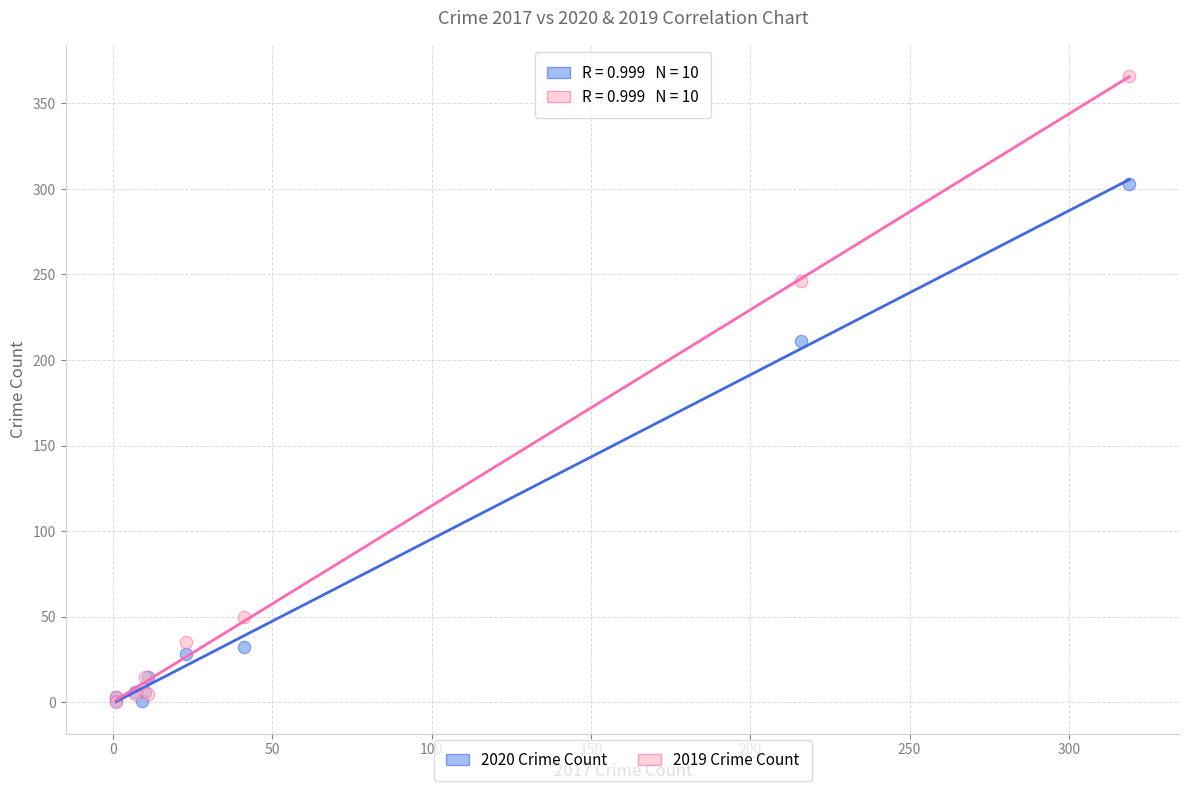

Across all series, what Y value is closest to 183?

211